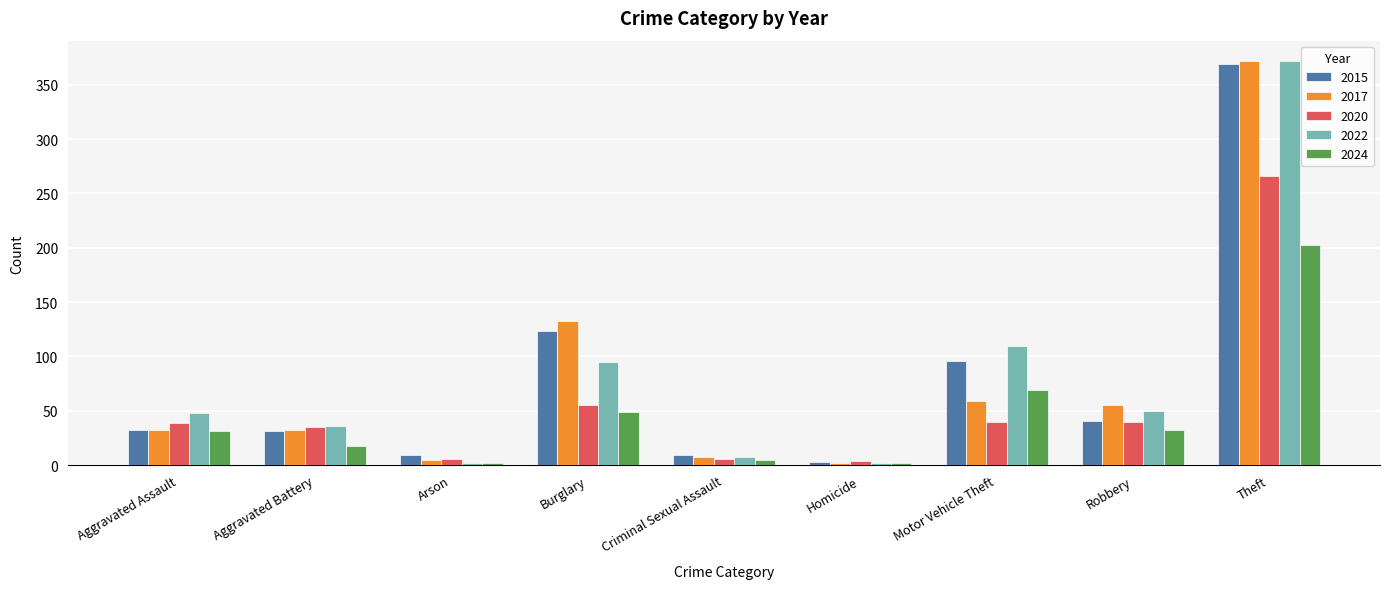

The 2015 series shows 205 at Burglary. True or false?

False